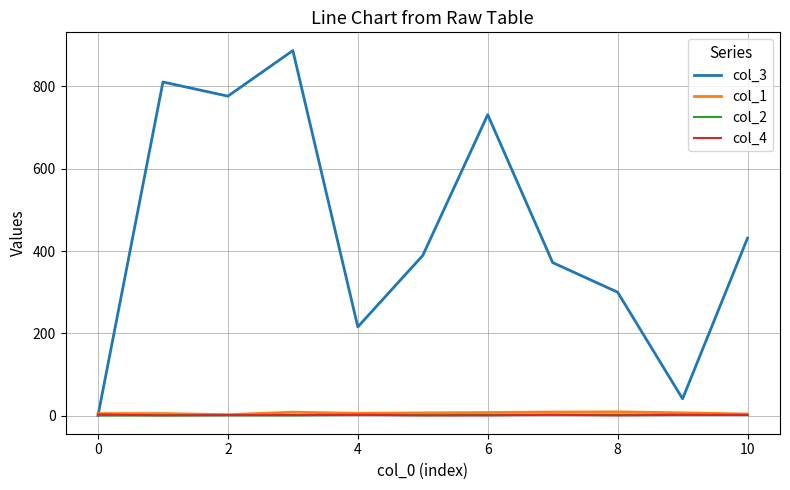

What is the average value of the col_3 series?

450.5